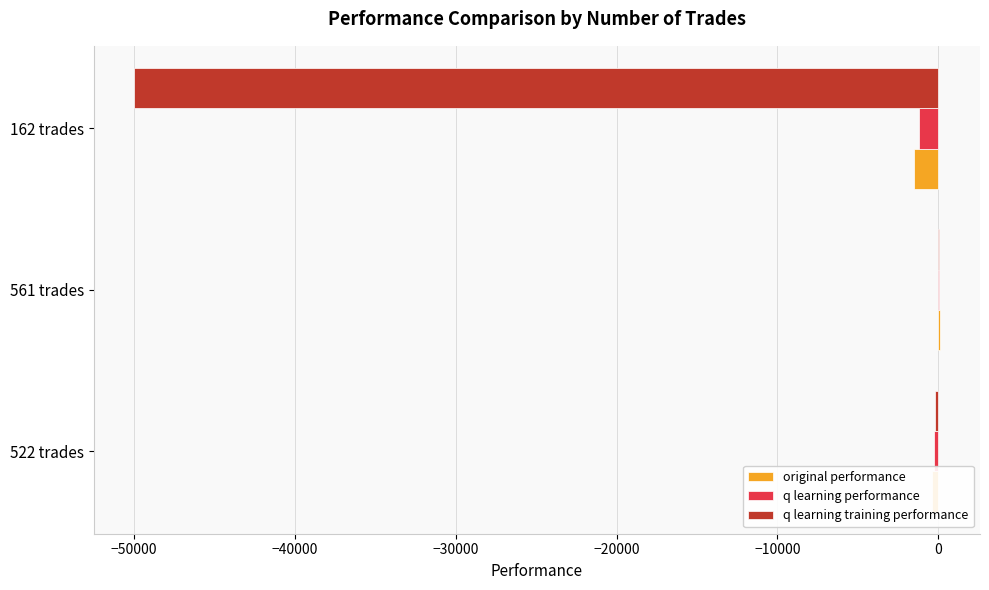

What is the total value across all series at 162 trades?

-52720.0